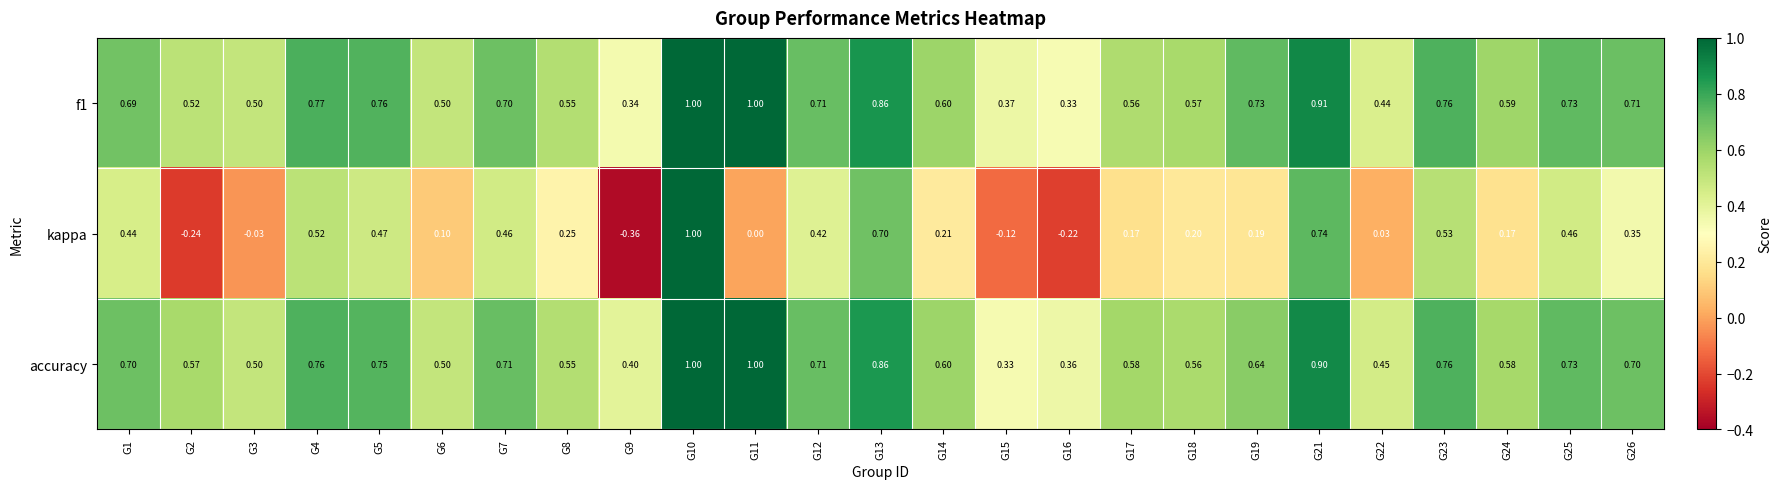

Which series has the widest spread of values?

kappa